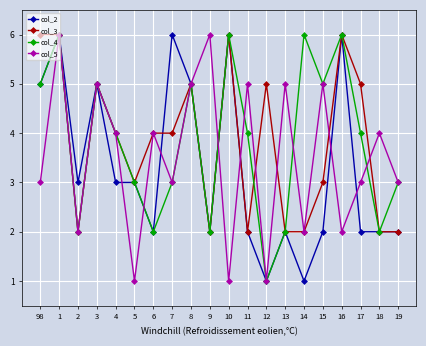

Is it true that col_4 equals 6 at 4?

False